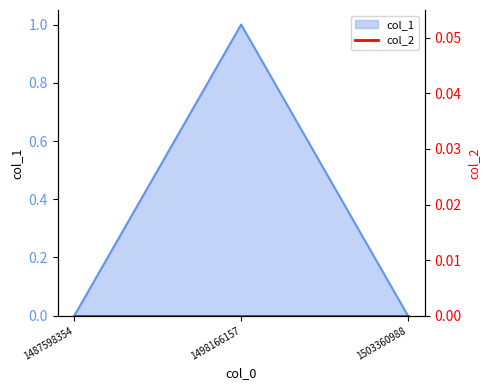

Between 1487598354 and 1498166157, which is larger?

1498166157